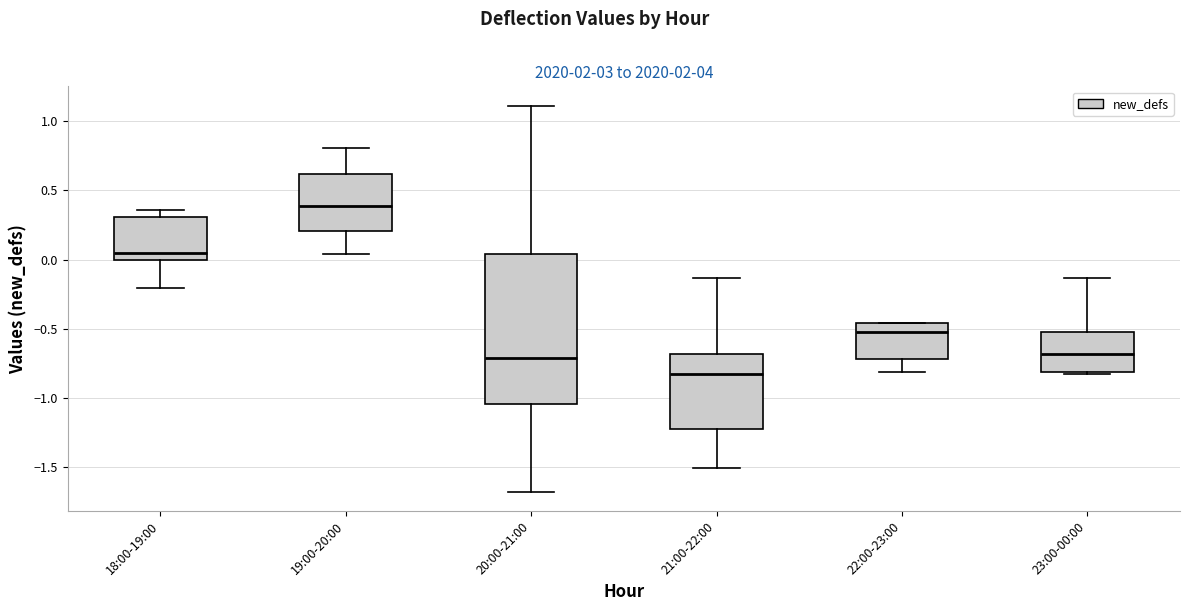

Where does the lower whisker of the box for 20:00-21:00 end on the y-axis? The values are not printed on the chart, so give them approximately, as read against the axis.

-1.70